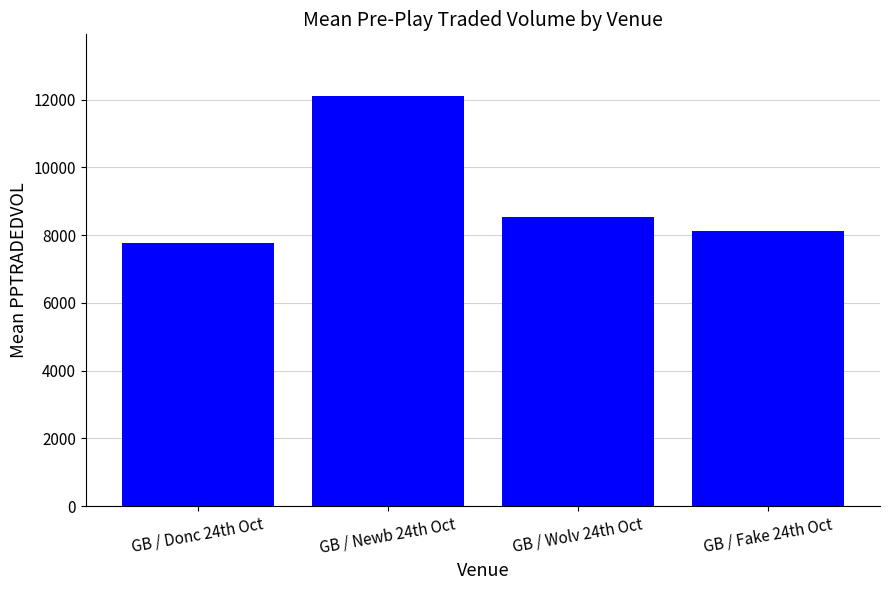

Rank the categories by value from lowest to highest.

GB / Donc 24th Oct, GB / Fake 24th Oct, GB / Wolv 24th Oct, GB / Newb 24th Oct